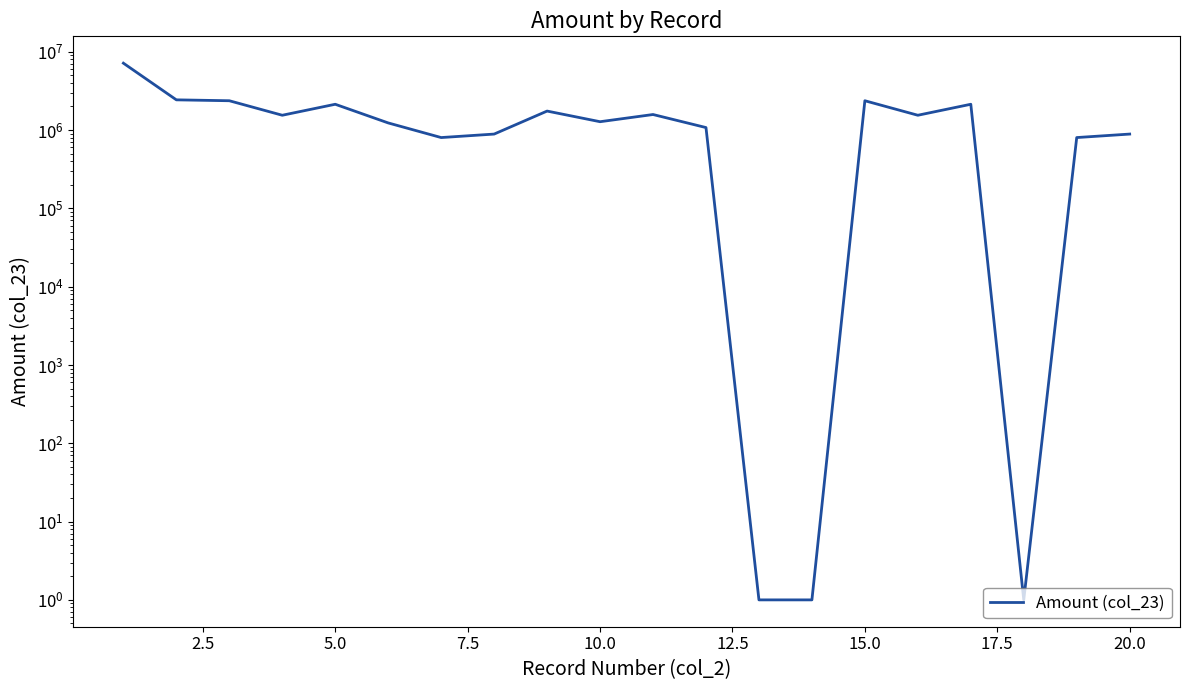

Reading right to left, list all the values displayed in this chart.

887658	801233	1	2132519	1543923	2365119	1	1	1075072	1577462	1276838	1745829	887658	801233	1231766	2132519	1543923	2365119	2428447	7139217